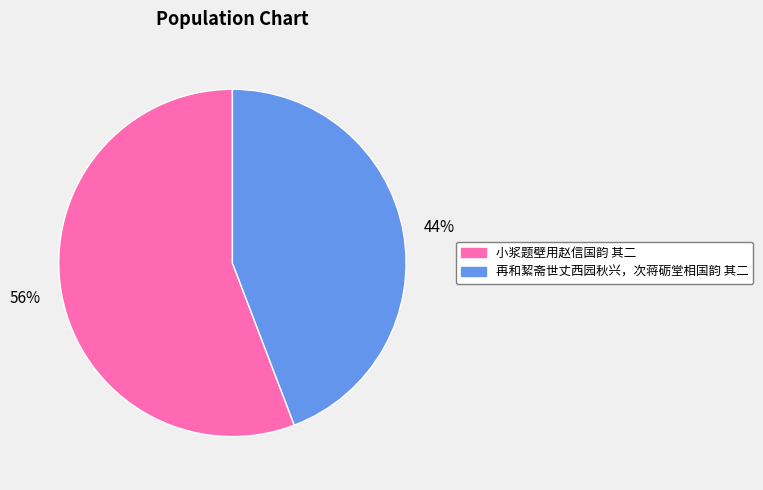

What percentage is the 44% slice, to the nearest percent?

44%